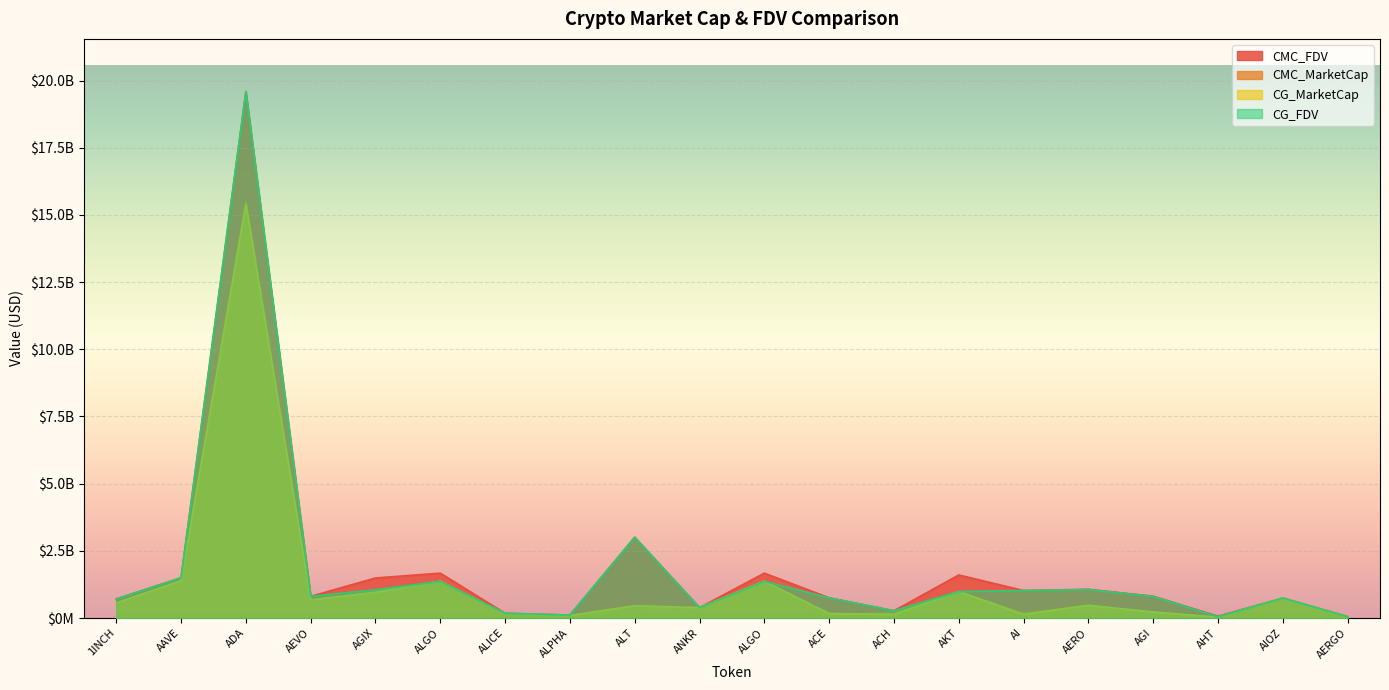

At which label does CG_FDV reach its peak?

ADA